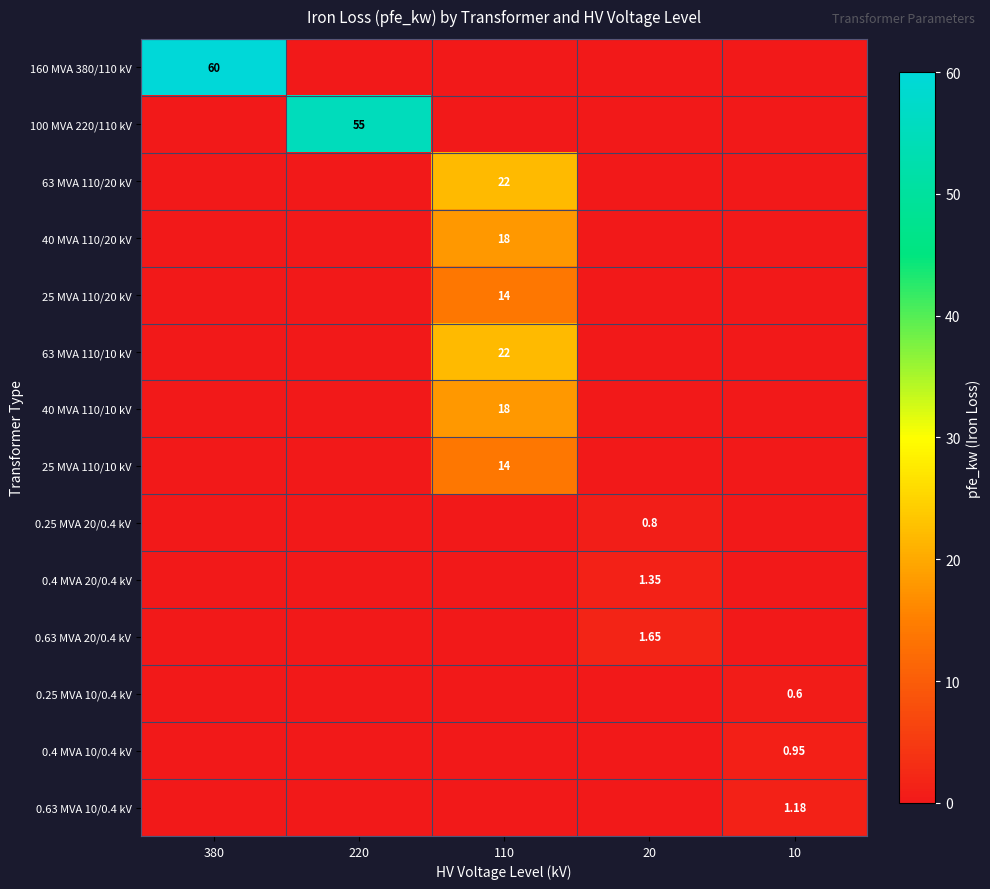

Is it true that 100 MVA 220/110 kV equals 0.0 at 110?

True